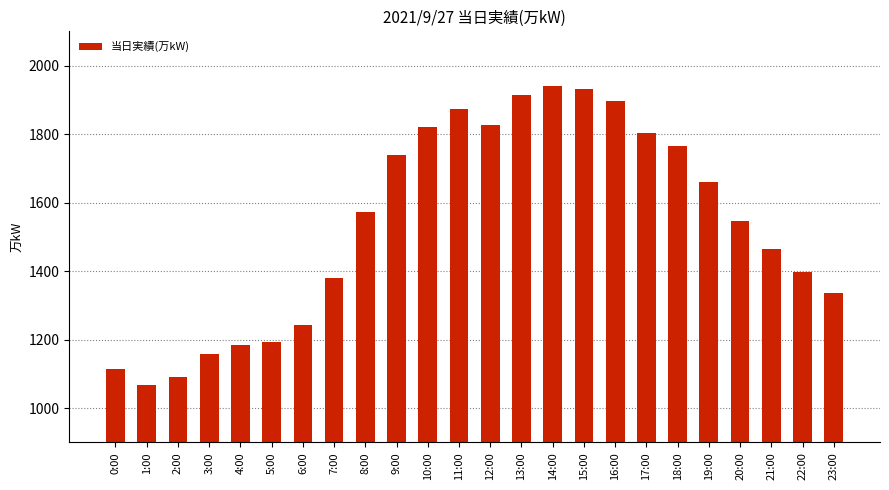

What is the minimum value shown in the chart?

1069